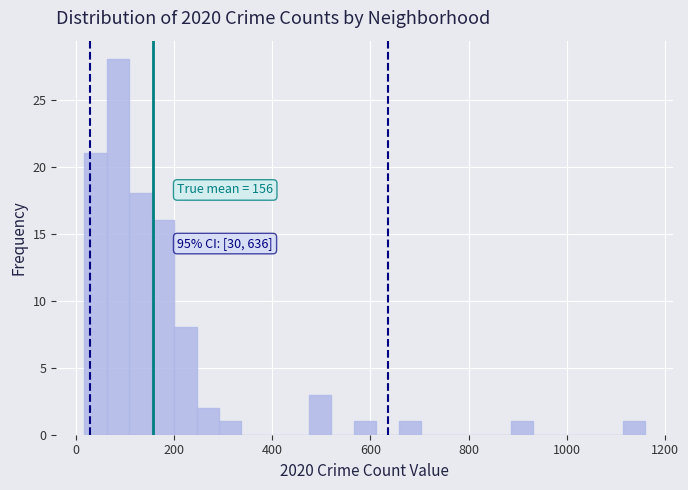

Read against the x-axis, roughly where is the centre of the tallest bar?

80